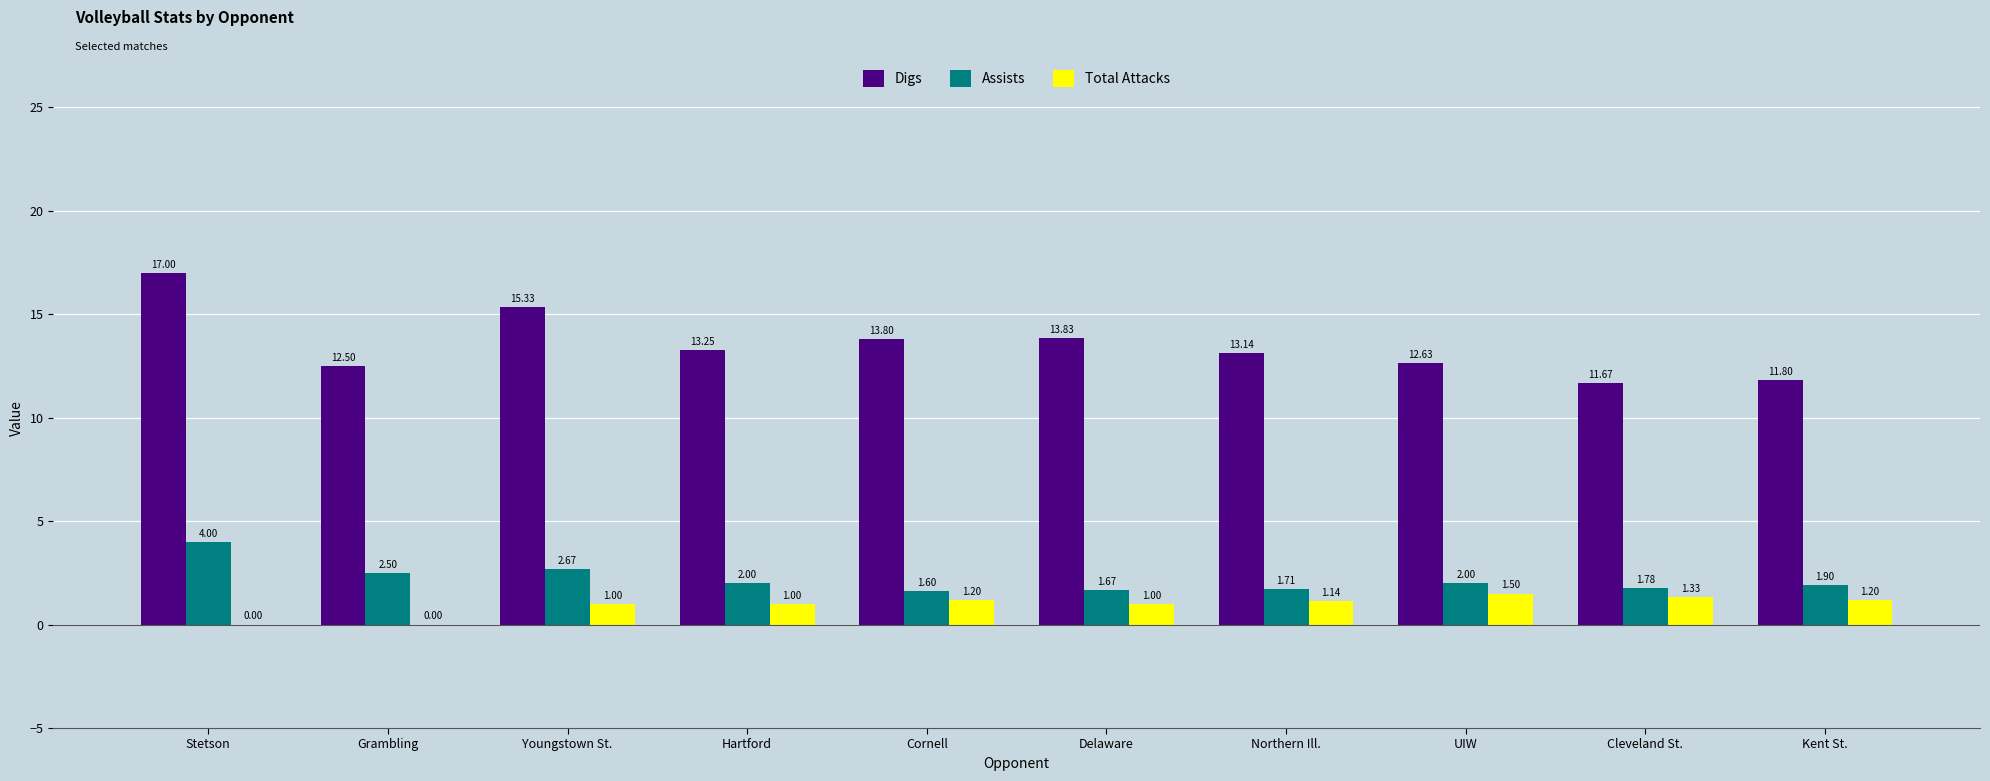

Is the value of Assists at Cornell greater than the value of Total Attacks at Stetson?

Yes